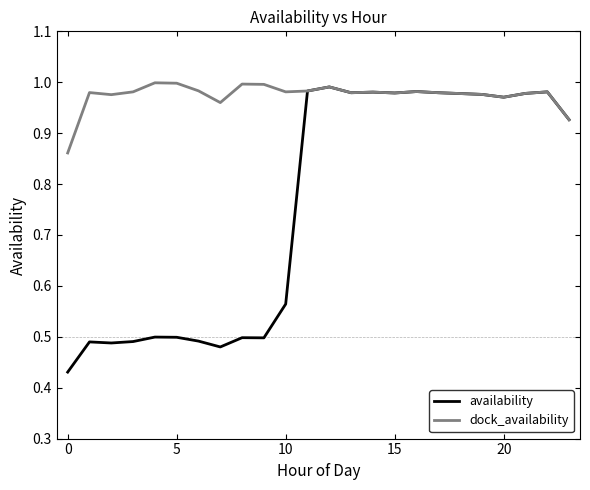

Which series has the largest total across all categories?

dock_availability